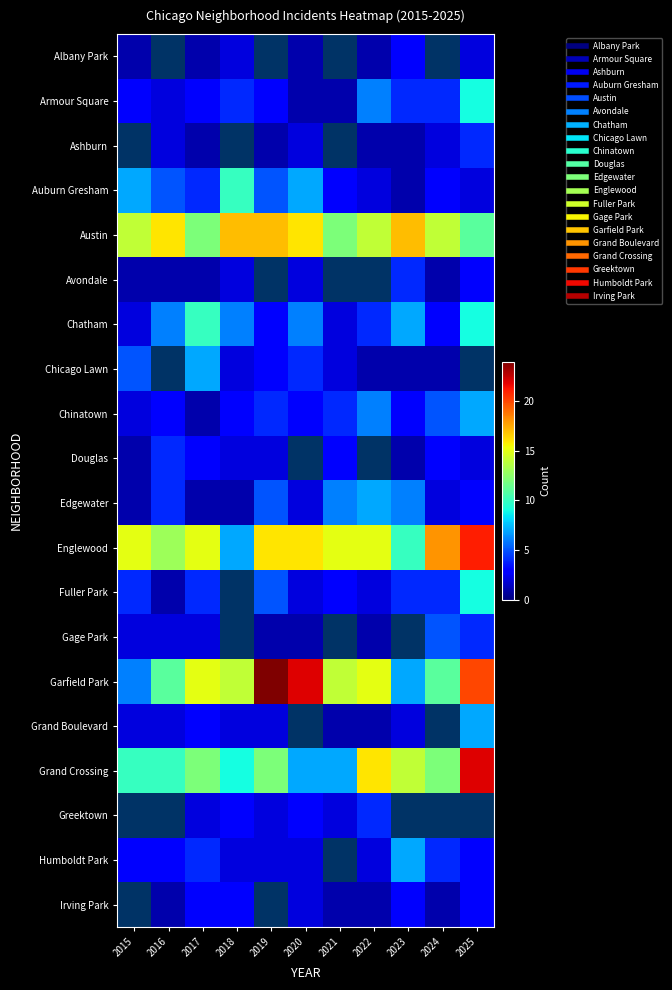

Count the Chatham values in the range 3 to 7.

7